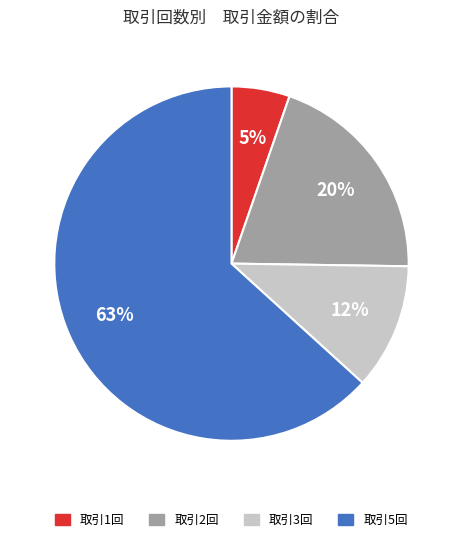

To the nearest percent, what is the difference between the largest and smallest slice percentages?

58%